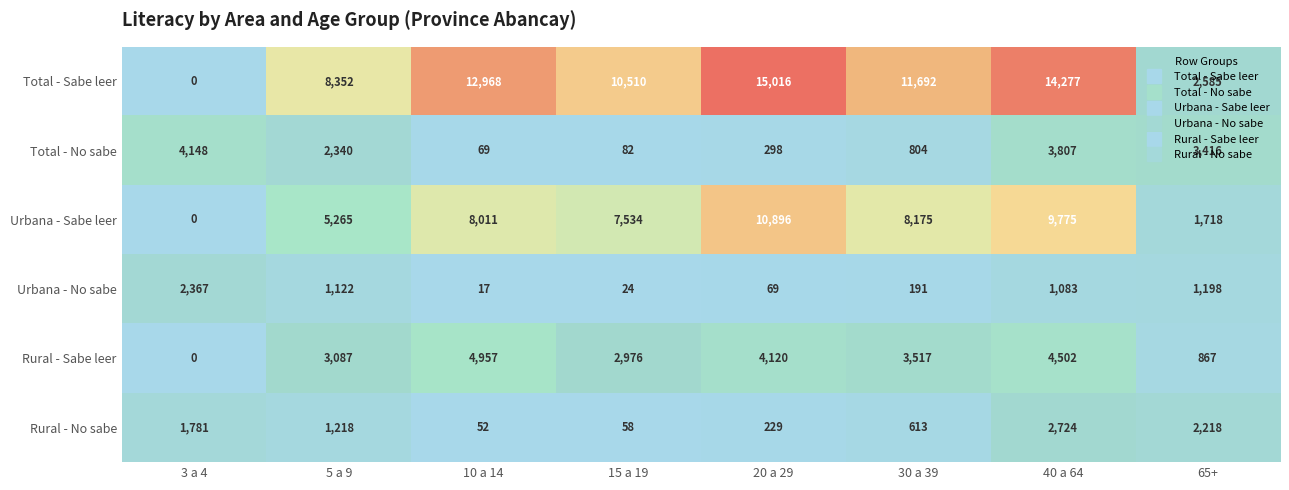

The Rural - Sabe leer series shows 4502 at 40 a 64. True or false?

True